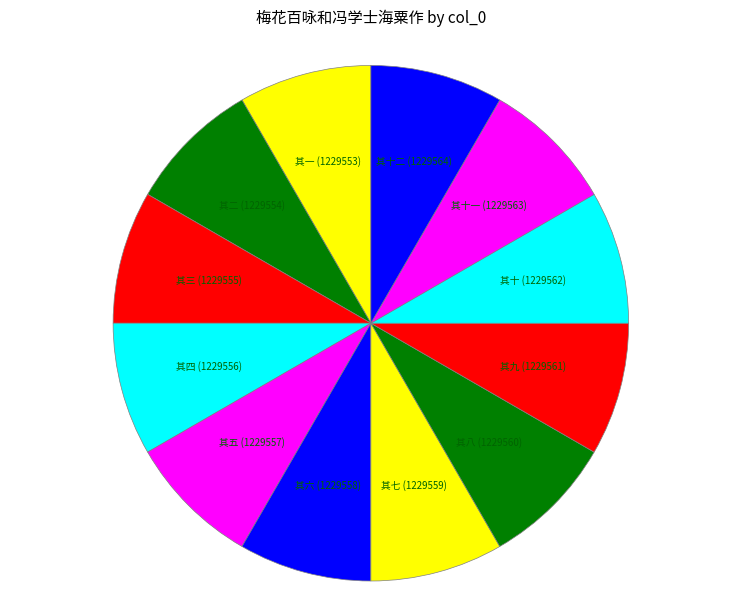

Rank the categories by value from highest to lowest.

梅花百咏和冯学士海粟作 其十二, 梅花百咏和冯学士海粟作 其十一, 梅花百咏和冯学士海粟作 其十, 梅花百咏和冯学士海粟作 其九, 梅花百咏和冯学士海粟作 其八, 梅花百咏和冯学士海粟作 其七, 梅花百咏和冯学士海粟作 其六, 梅花百咏和冯学士海粟作 其五, 梅花百咏和冯学士海粟作 其四, 梅花百咏和冯学士海粟作 其三, 梅花百咏和冯学士海粟作 其二, 梅花百咏和冯学士海粟作 其一